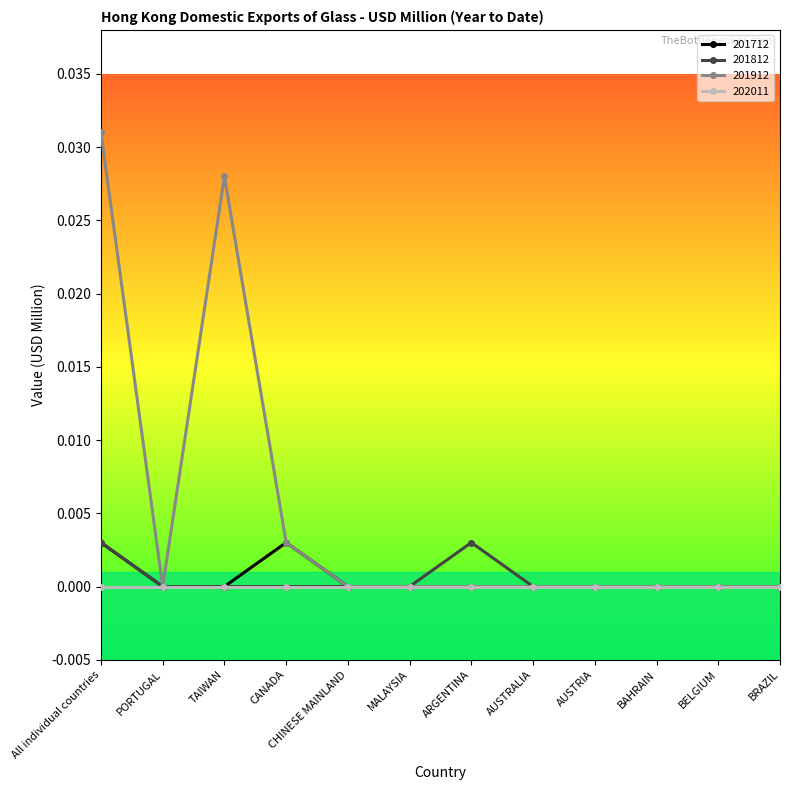

At which category is the sum across all series the highest?

All individual countries